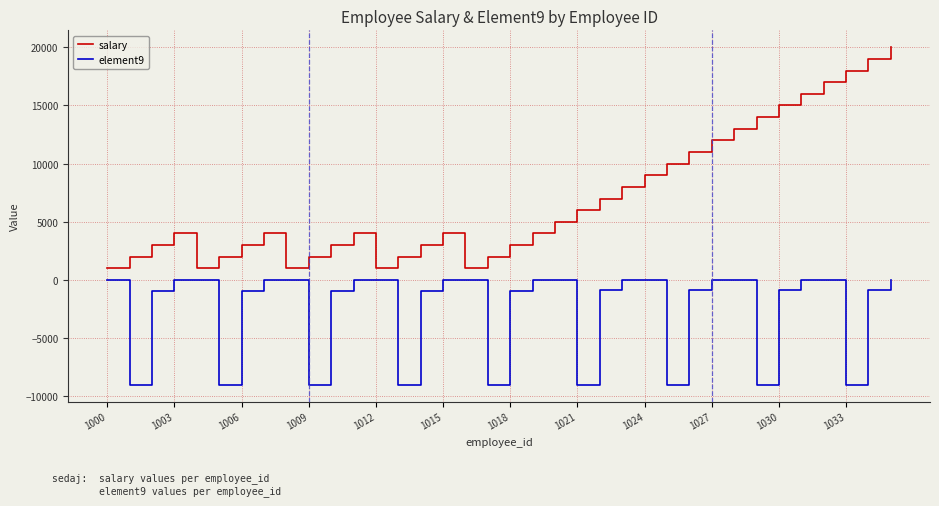

What is the smallest value displayed?

-9000.9